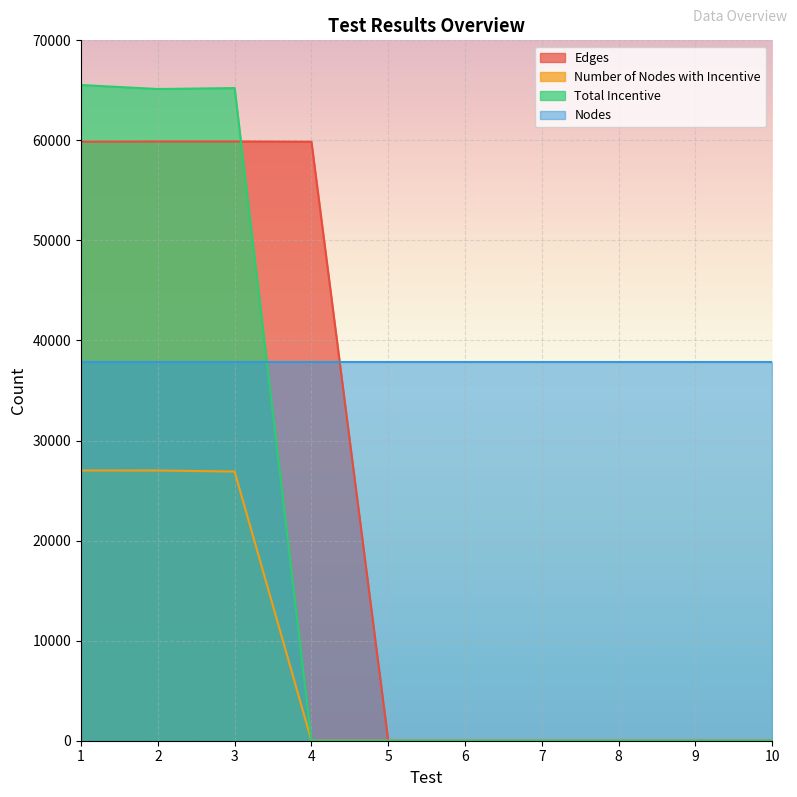

Where is the first local minimum for Total Incentive?

2